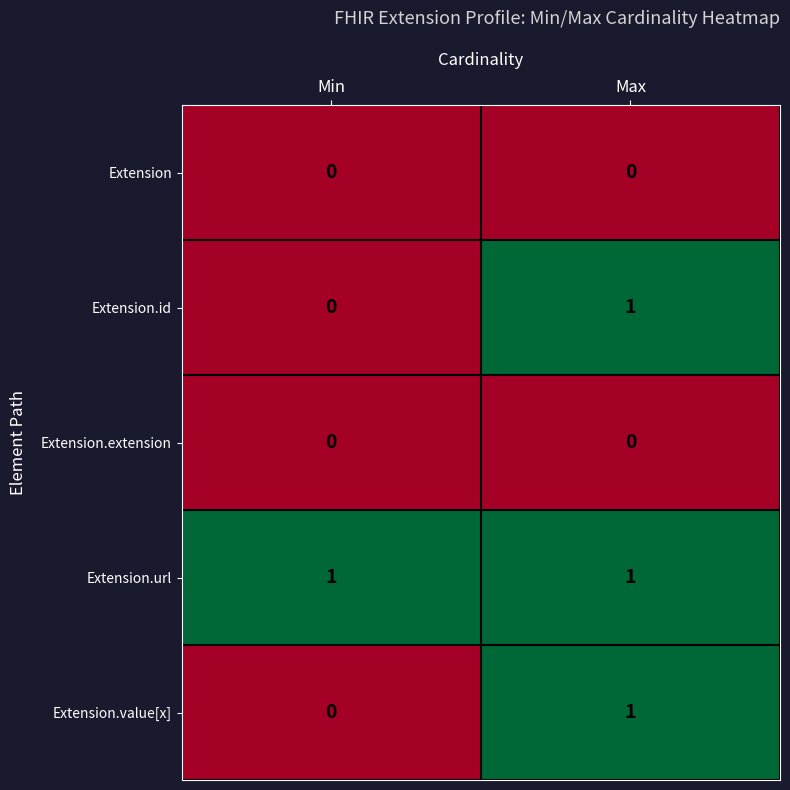

At which category is the sum across all series the highest?

Max